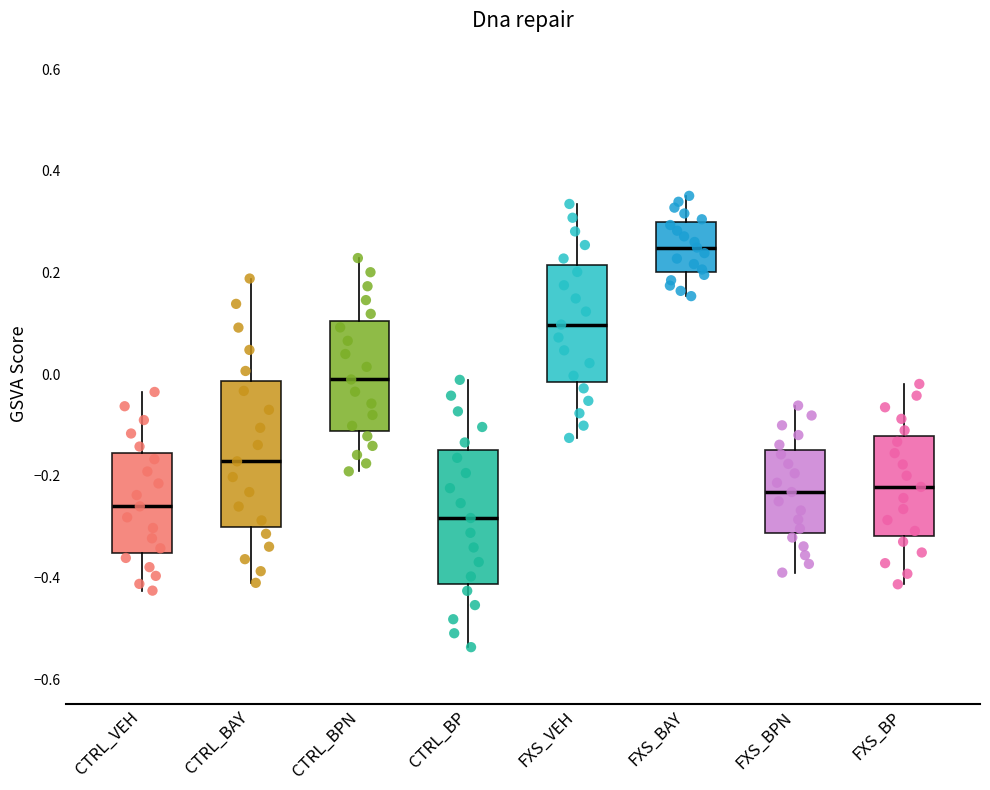

Reading left to right, transcribe this box plot: for each box, give where its median line is, the range the box spans, and where its two whiskers end, as read against the y-axis. The values are not printed on the chart, so give them approximately, as read against the axis.

CTRL_VEH: median -0.26, box -0.36 to -0.16, whiskers -0.42 to -0.04
CTRL_BAY: median -0.18, box -0.30 to -0.02, whiskers -0.42 to 0.18
CTRL_BPN: median -0.02, box -0.12 to 0.10, whiskers -0.20 to 0.22
CTRL_BP: median -0.28, box -0.42 to -0.14, whiskers -0.54 to -0.02
FXS_VEH: median 0.10, box -0.02 to 0.22, whiskers -0.12 to 0.34
FXS_BAY: median 0.24, box 0.20 to 0.30, whiskers 0.16 to 0.36
FXS_BPN: median -0.24, box -0.32 to -0.14, whiskers -0.40 to -0.06
FXS_BP: median -0.22, box -0.32 to -0.12, whiskers -0.42 to -0.02